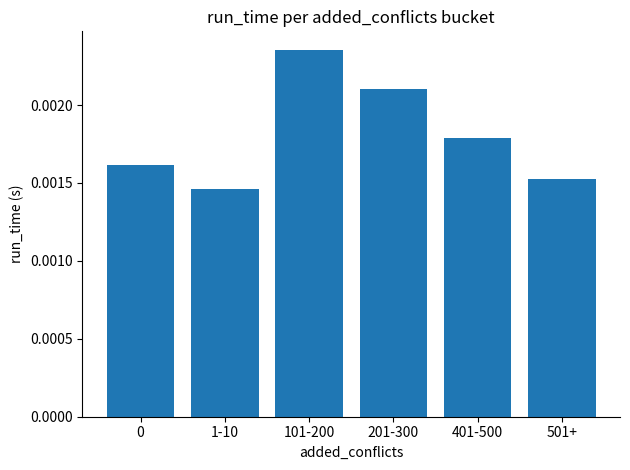

Between 501+ and 101-200, which is larger?

101-200